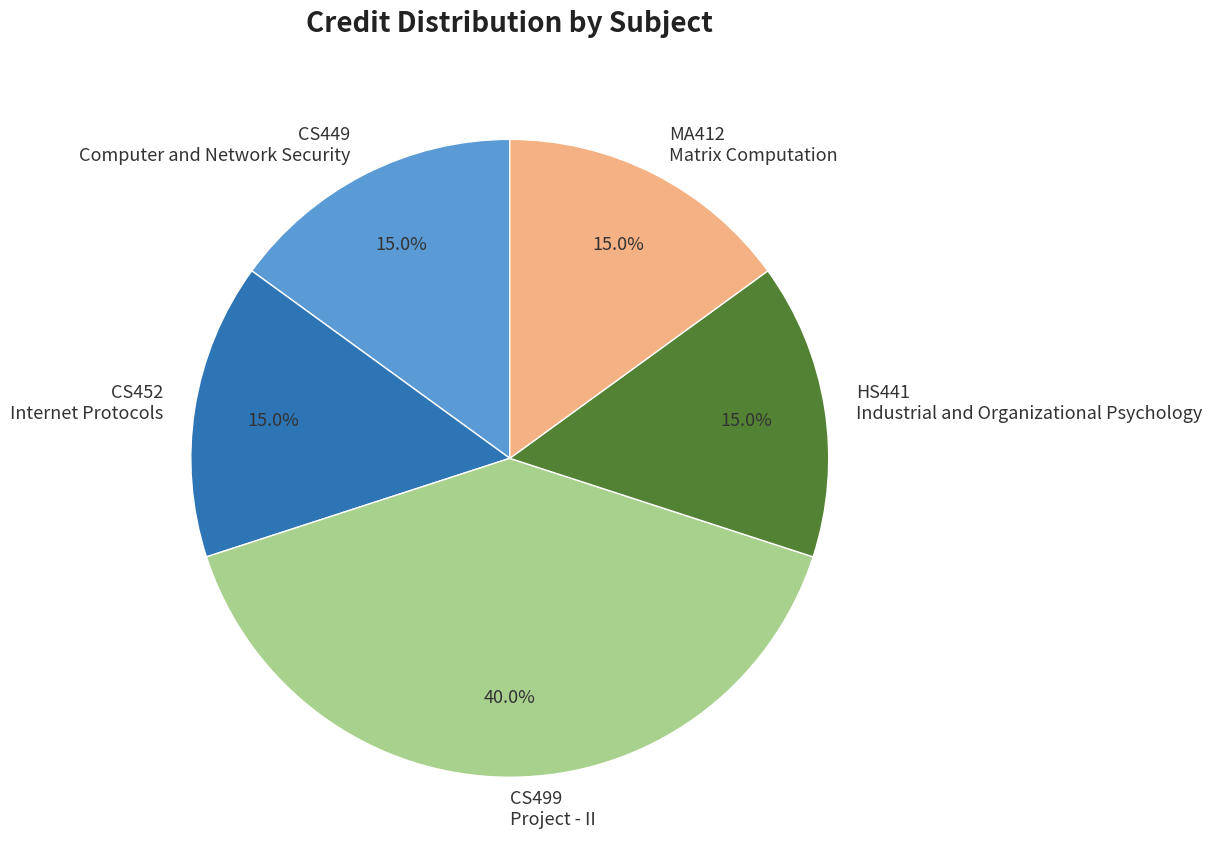

Approximately how many times larger is the value at CS449 Computer and Network Security compared to CS499 Project - II?

0.4